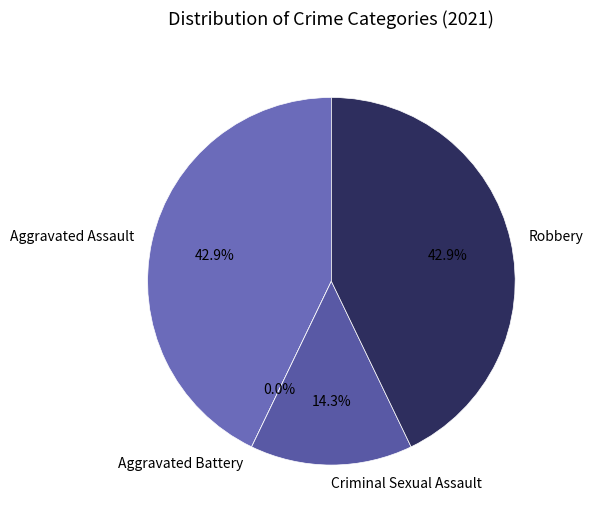

The Criminal Sexual Assault slice represents 25% of the pie. True or false?

False